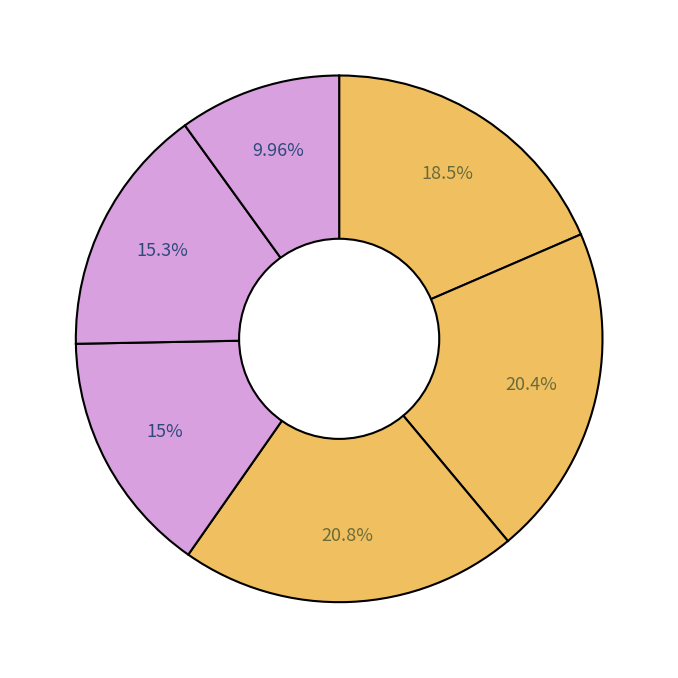

How many slices are in this pie chart?

6